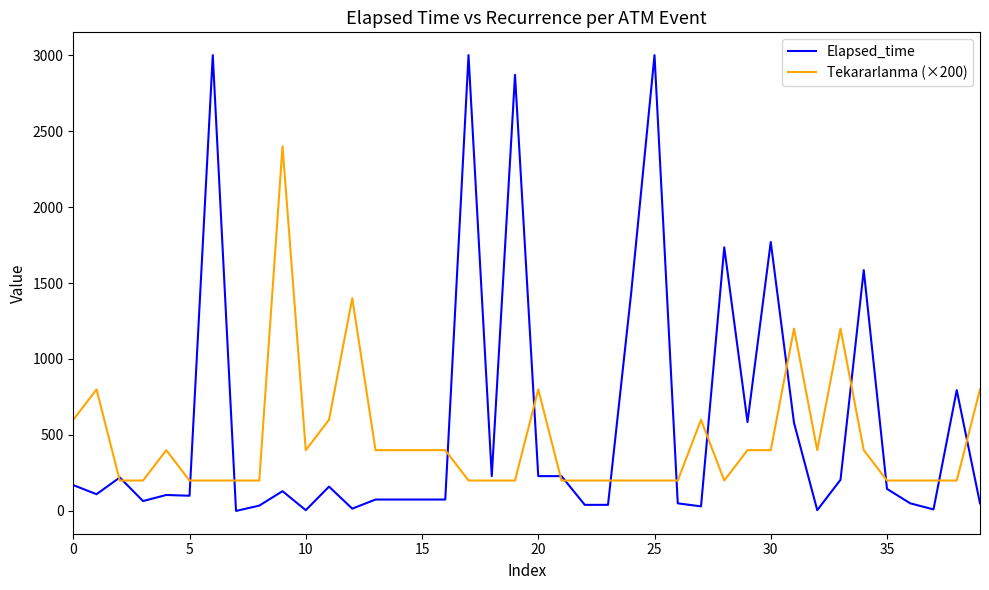

Which series has the largest range (max minus min)?

Elapsed_time